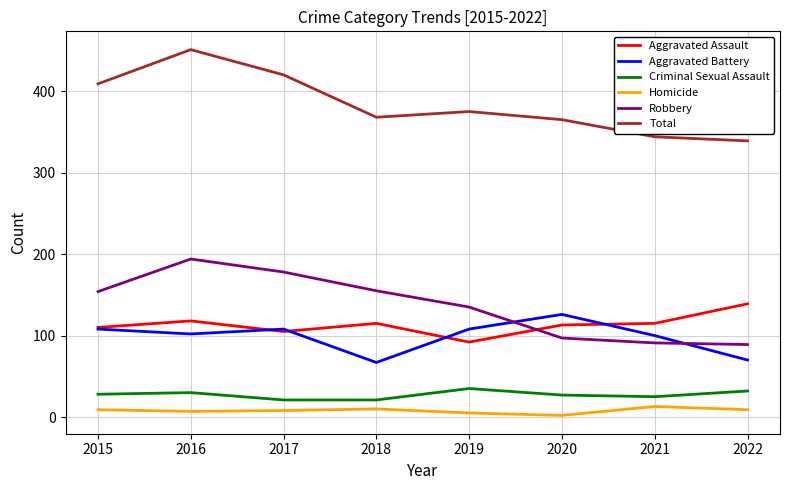

What is the sum of the Homicide values at 2017 and 2016?

15